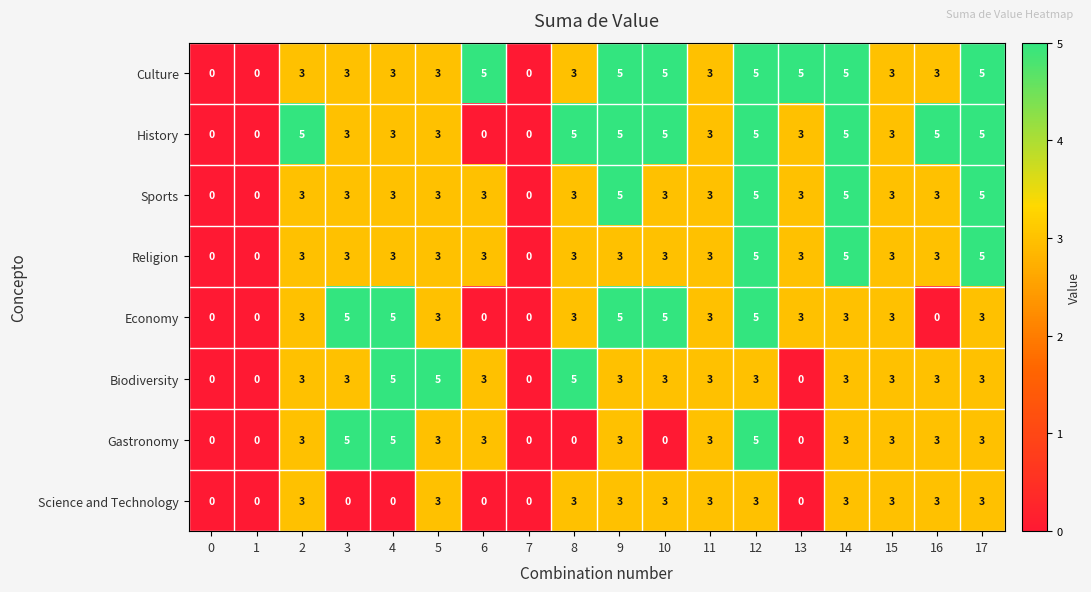

What is the total value across all series at 14?

32